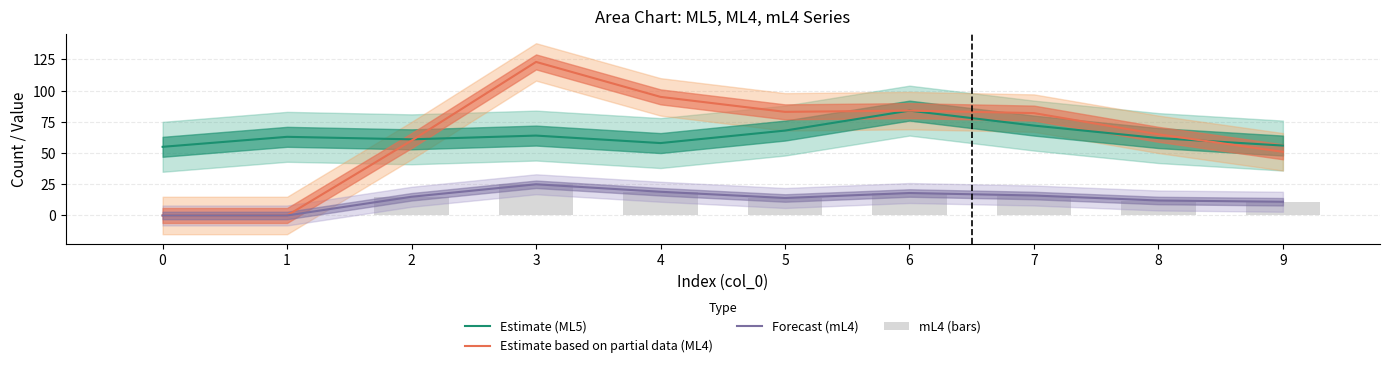

What is the total value across all series at 3?

237